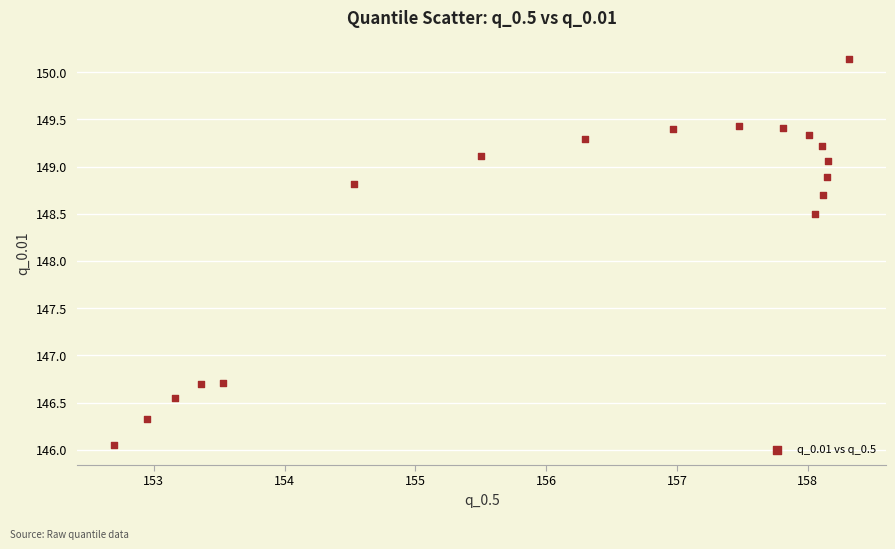

What is the range of Y values (max minus min)?

4.1